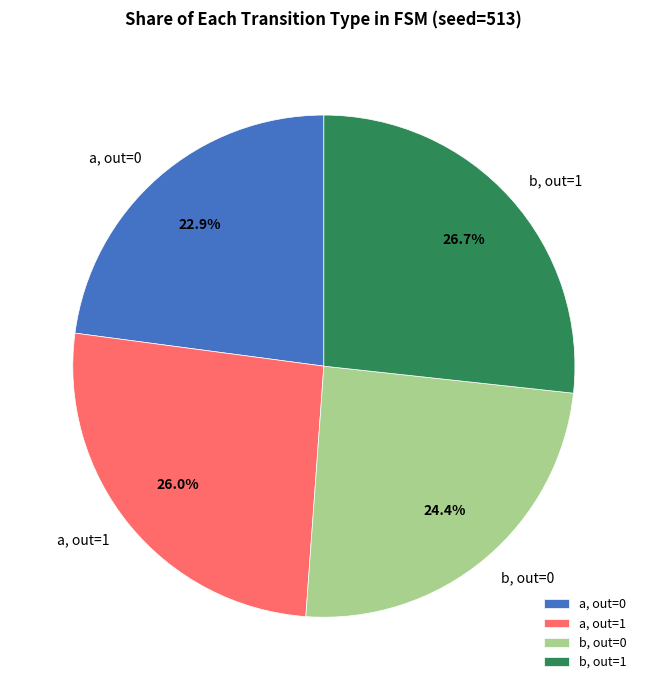

Count the number of slices in the pie.

4